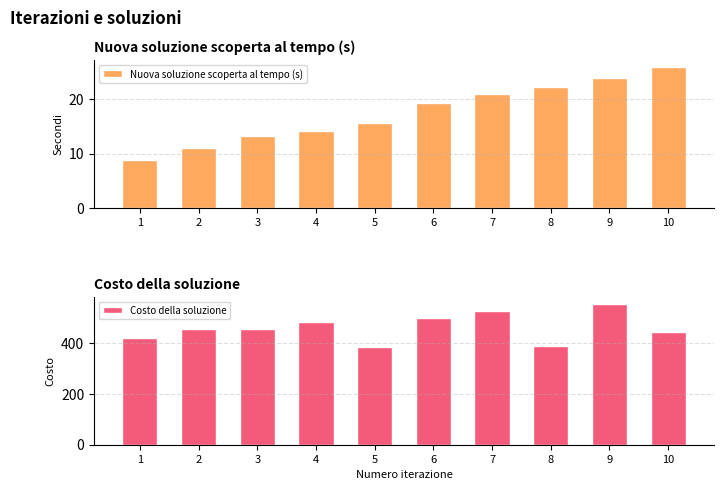

What is the value of the Costo della soluzione bar at the 6th from the left?

498